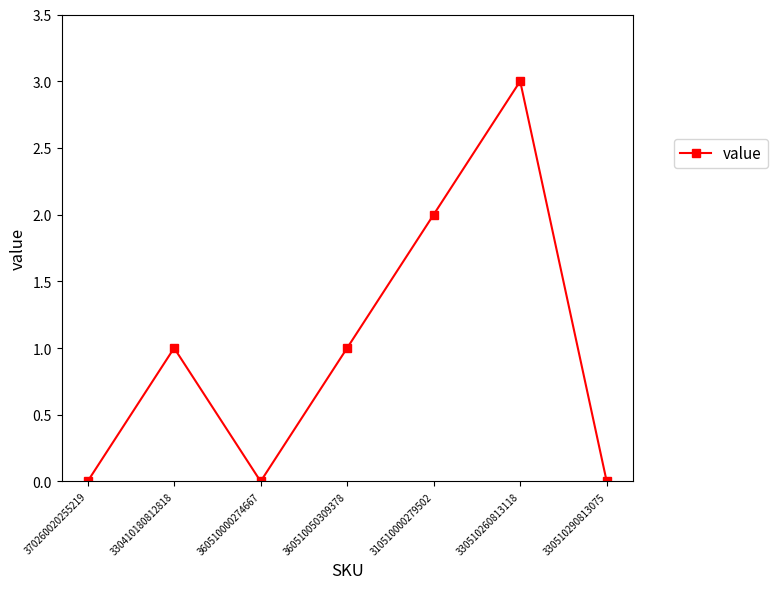

What is the approximate value at 360510050309378?

1